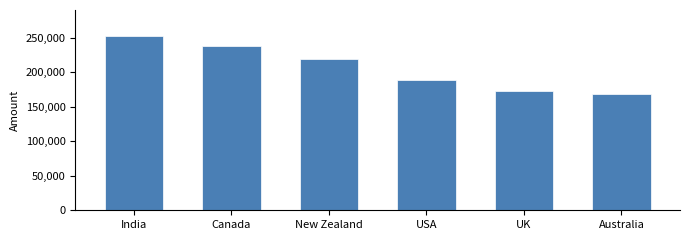

Approximately how many times larger is the value at Australia compared to Canada?

0.7